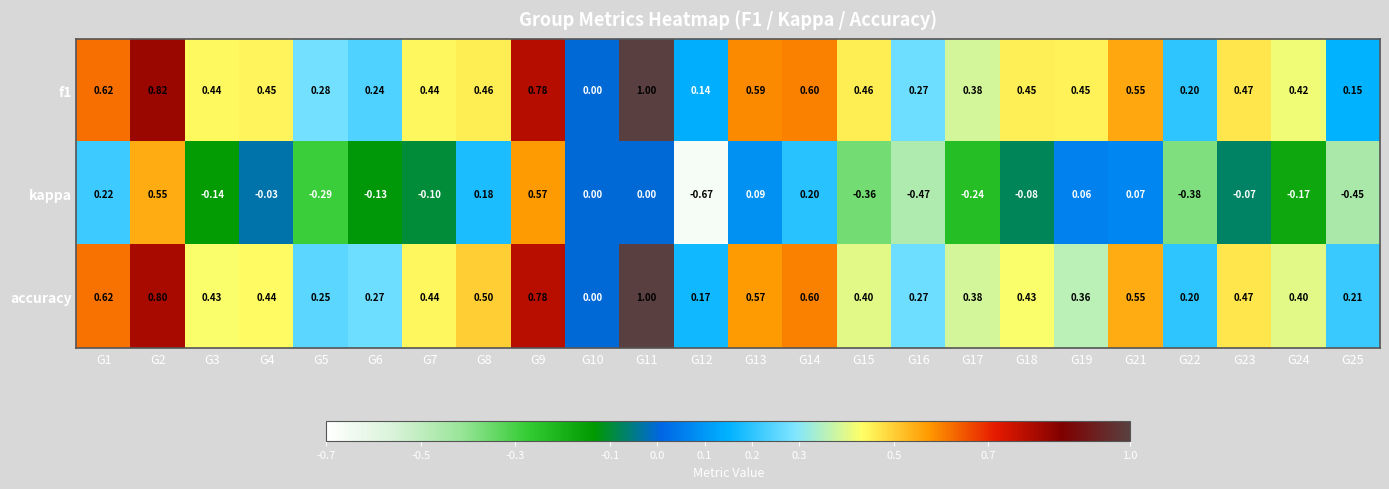

Between G1 and G2, which series saw the biggest shift?

kappa